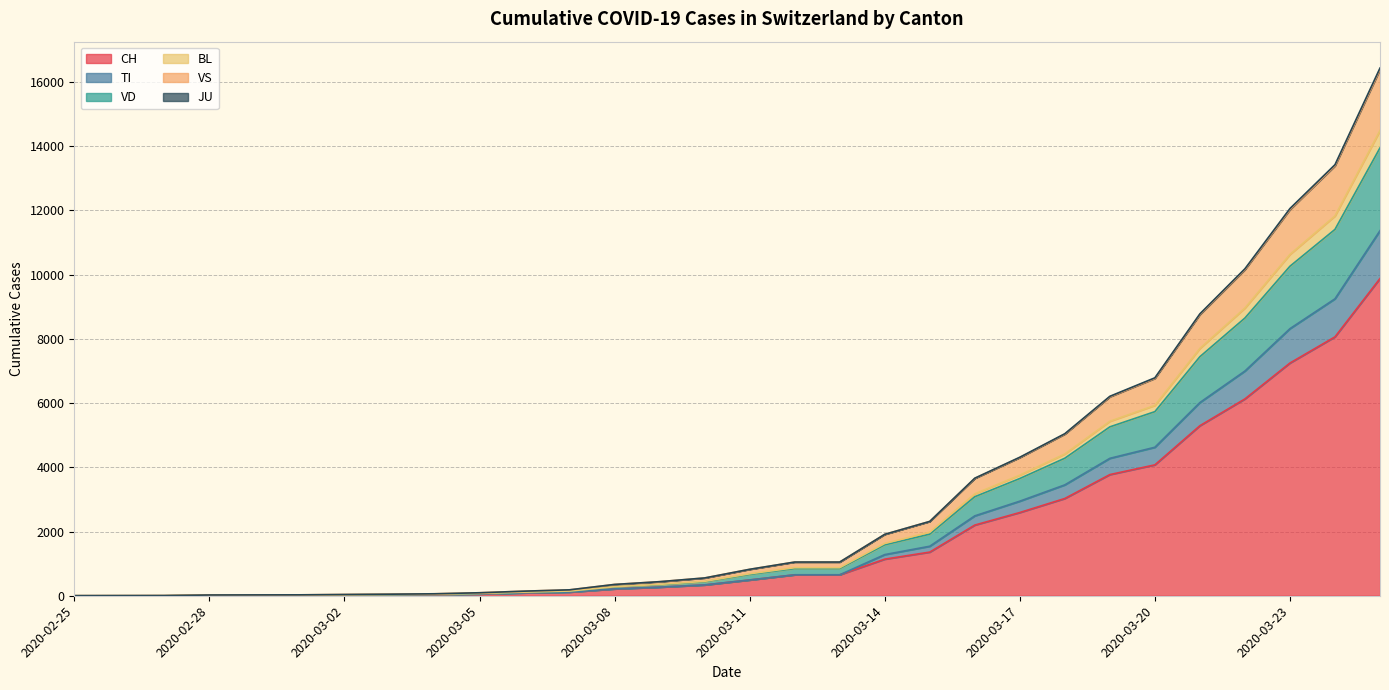

Which has a higher value, 2020-02-28 or 2020-03-23?

2020-03-23